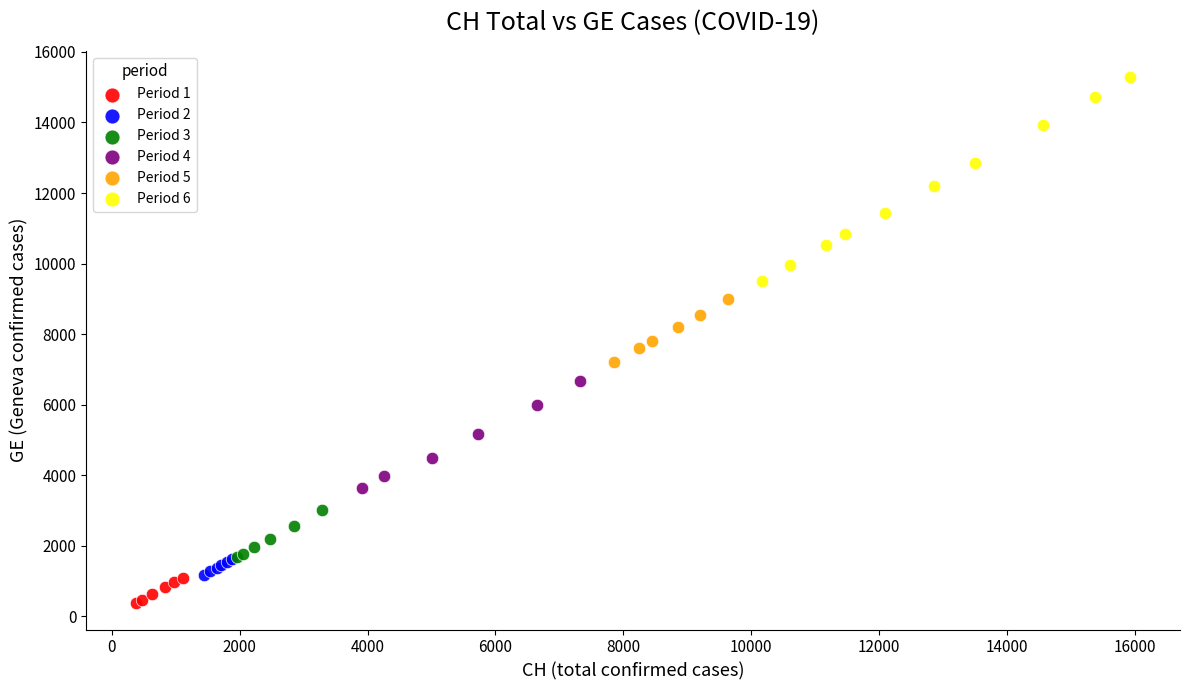

Which series reaches the minimum Y coordinate?

Period 1